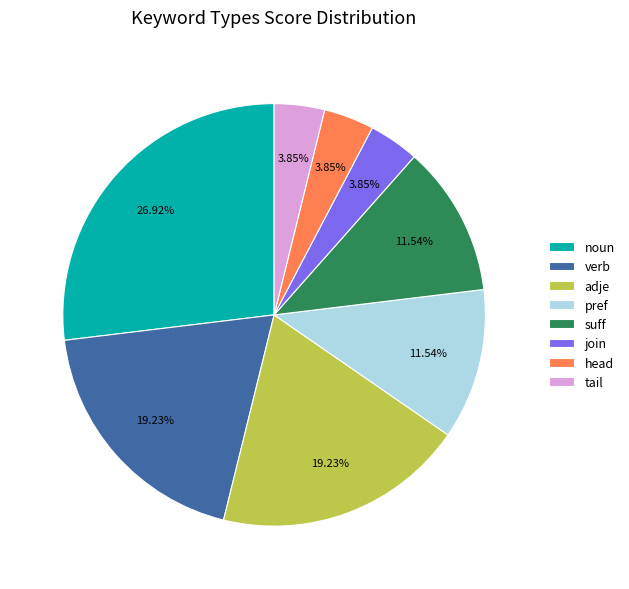

Is suff the majority of the pie?

No